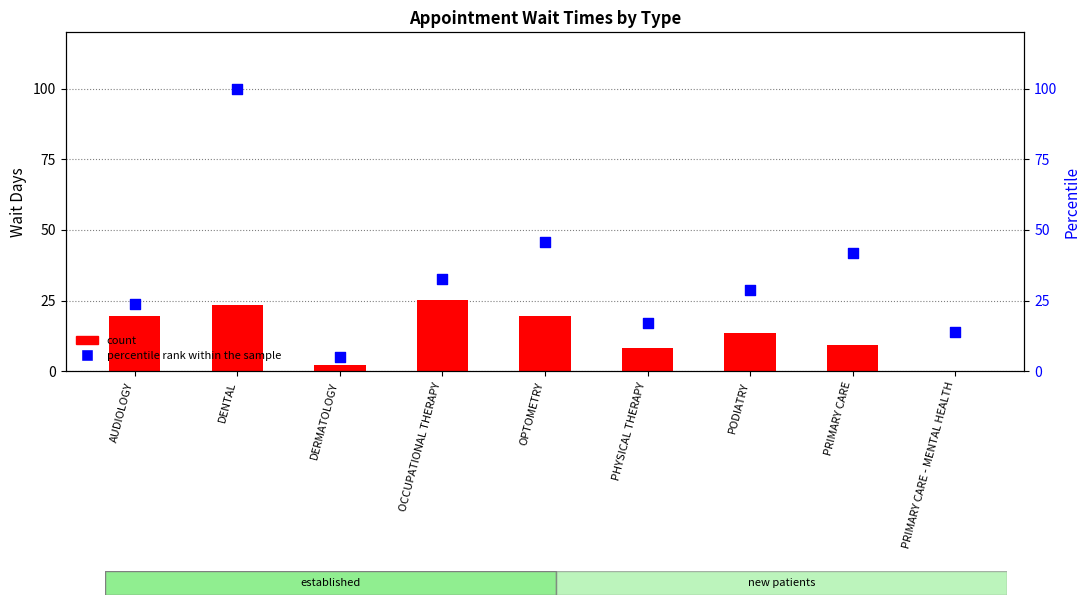

Which series reaches the minimum Y coordinate?

count